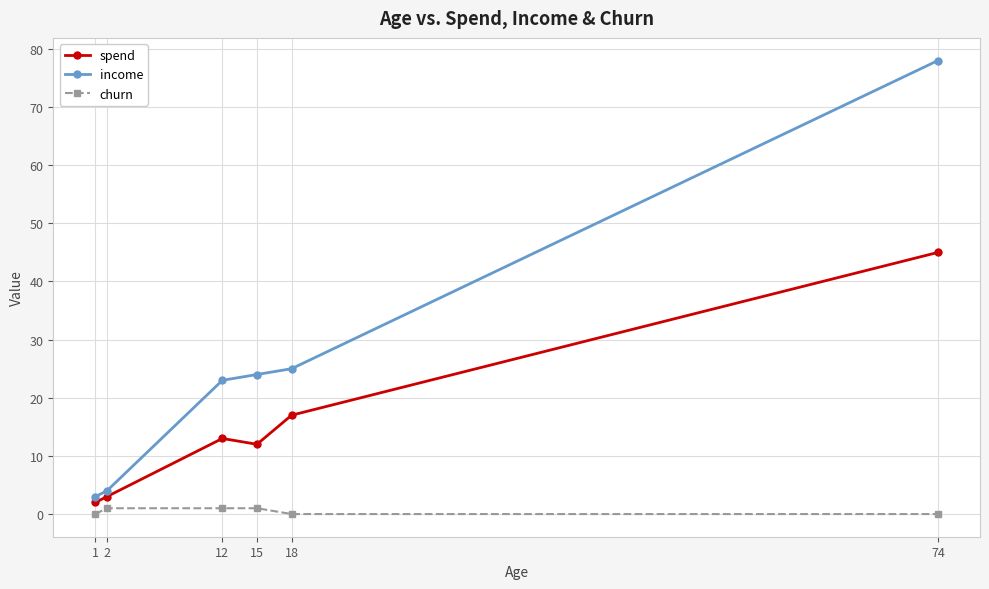

Reading left to right, extract all data points from this chart.

spend: 2	3	13	12	17	45
income: 3	4	23	24	25	78
churn: 0	1	1	1	0	0